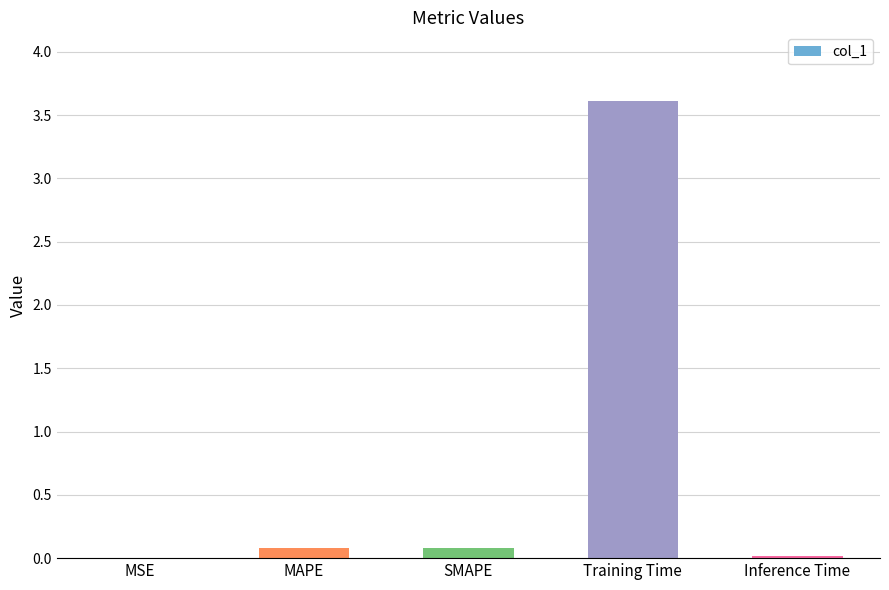

What is the maximum value shown in the chart?

3.6